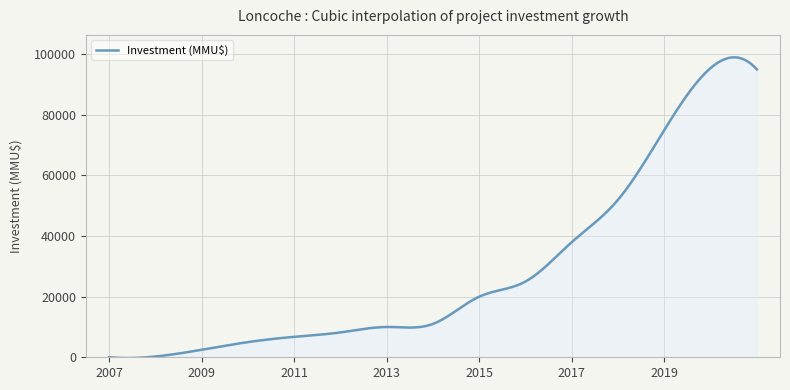

What is the maximum value shown in the chart?

98987.0